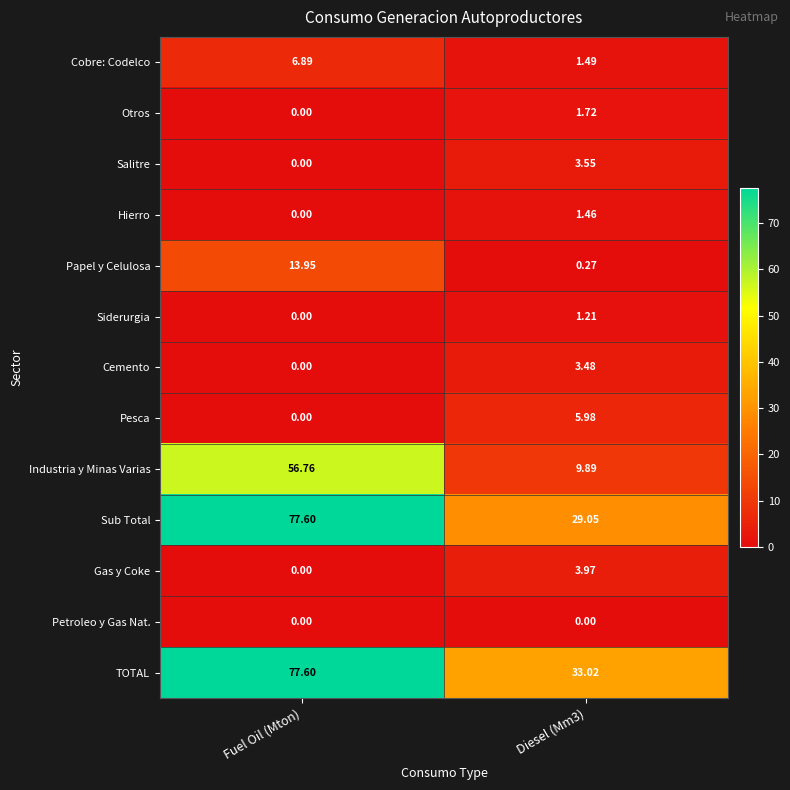

At Diesel (Mm3), list the series in order from smallest to largest.

Petroleo y Gas Nat., Papel y Celulosa, Siderurgia, Hierro, Cobre: Codelco, Otros, Cemento, Salitre, Gas y Coke, Pesca, Industria y Minas Varias, Sub Total, TOTAL